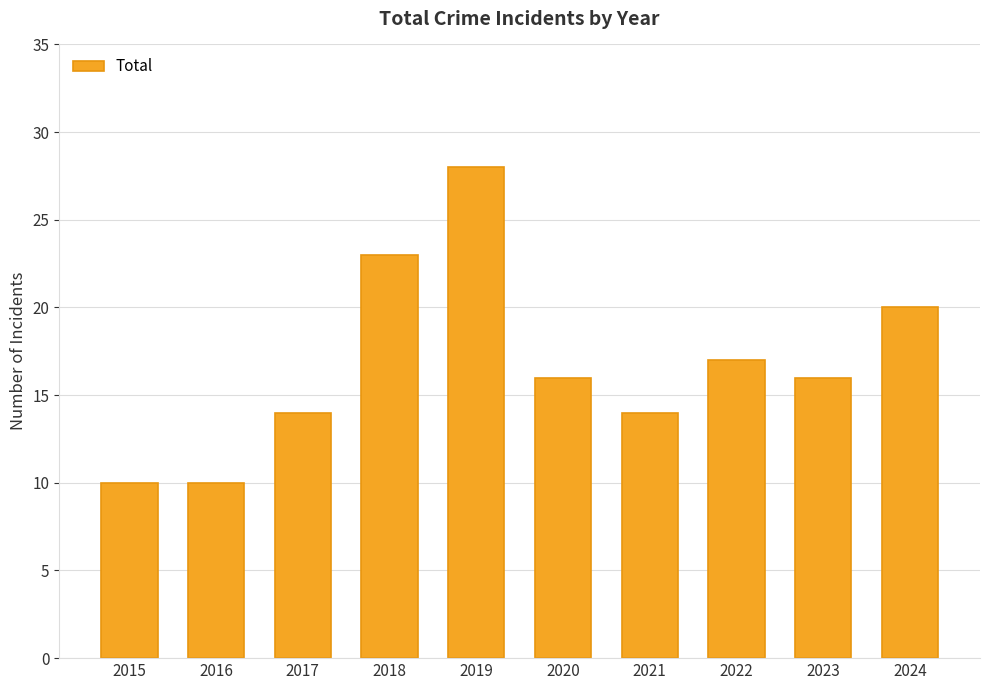

What is the sum of all values?

168